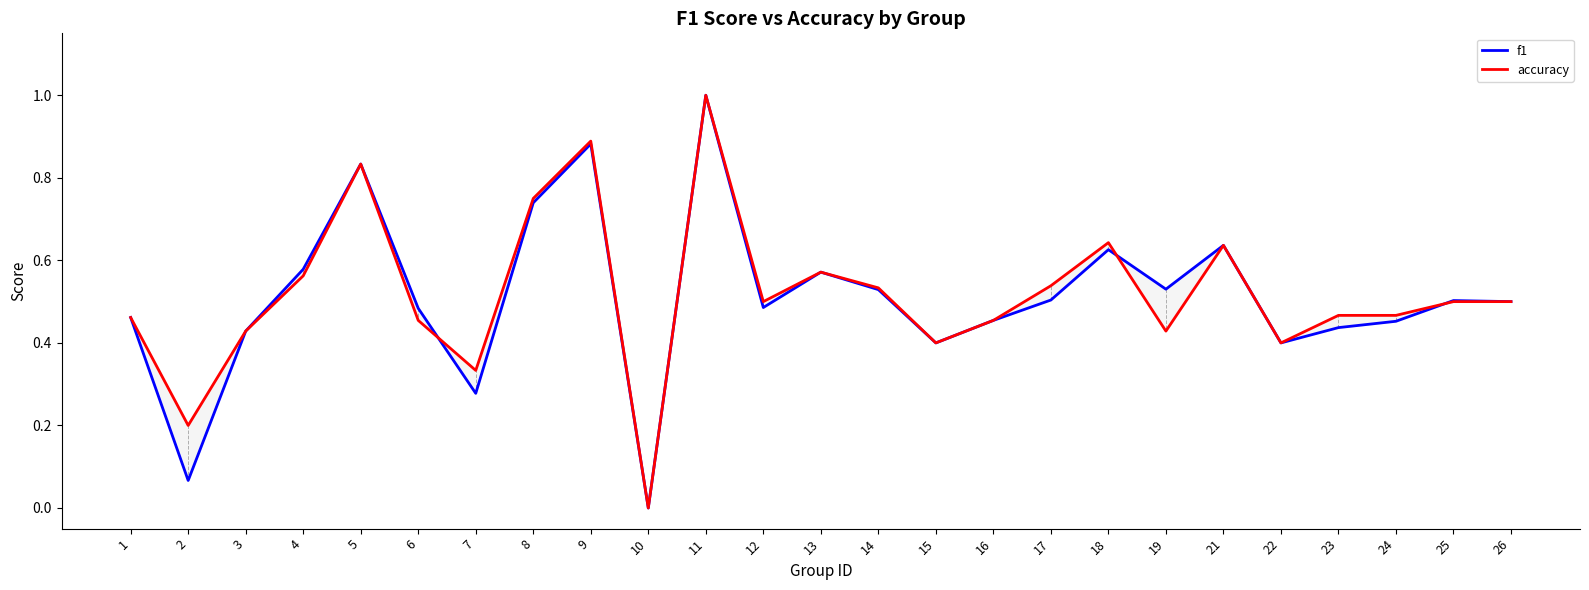

What are all the series names shown in the legend?

f1, accuracy